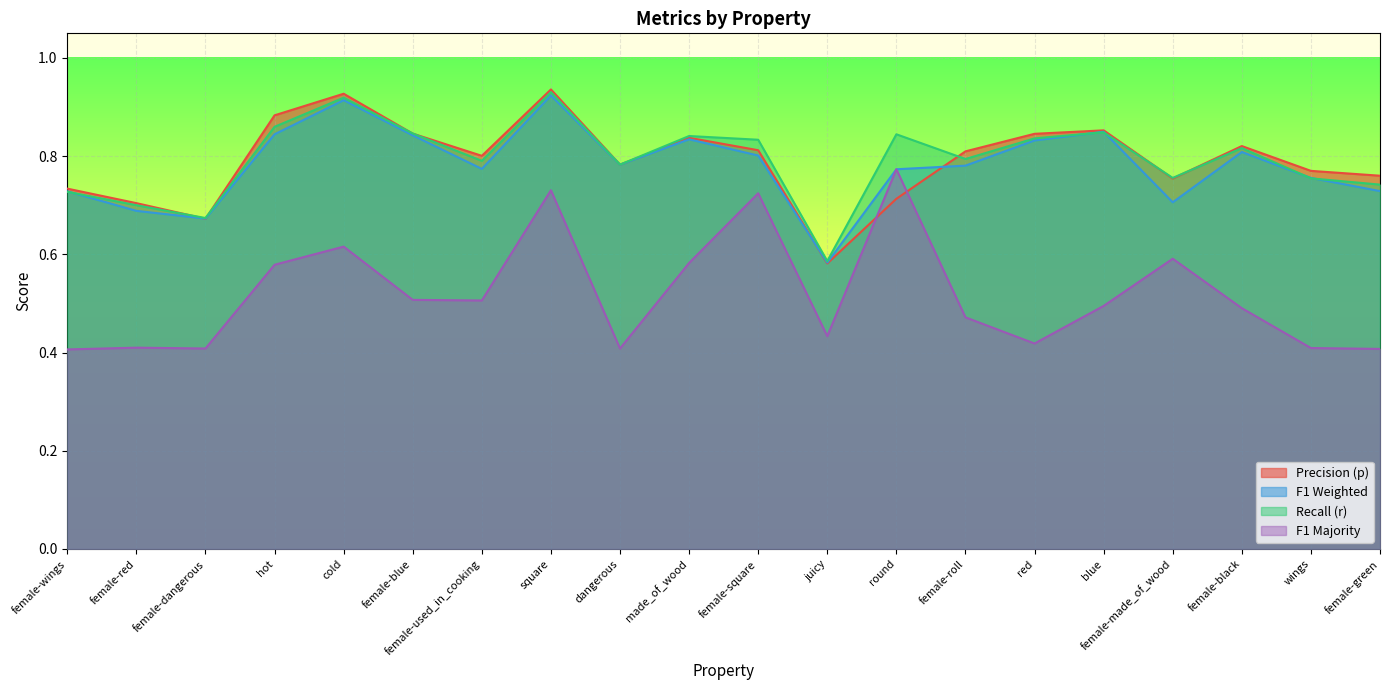

What position from the right is cold?

16